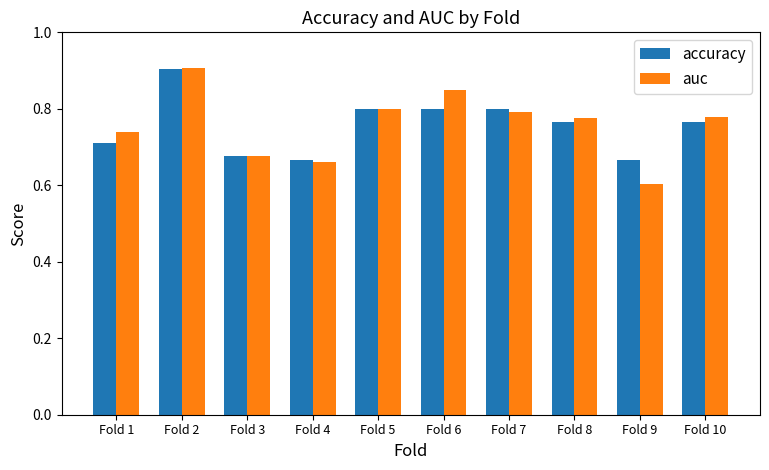

Are the bars grouped side by side (vs. stacked)?

Yes